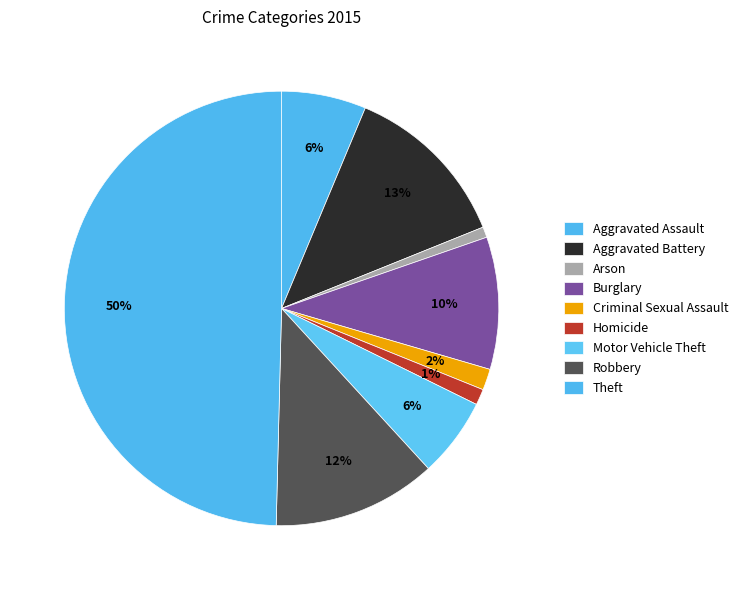

True or false: Arson accounts for 11% of the total.

False